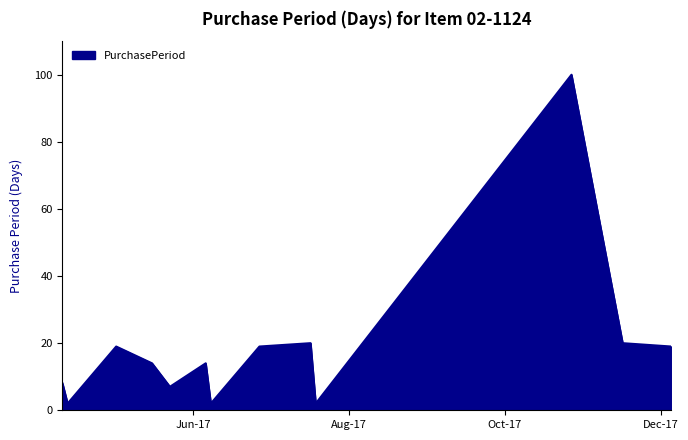

What is the difference between the maximum and minimum values?

98